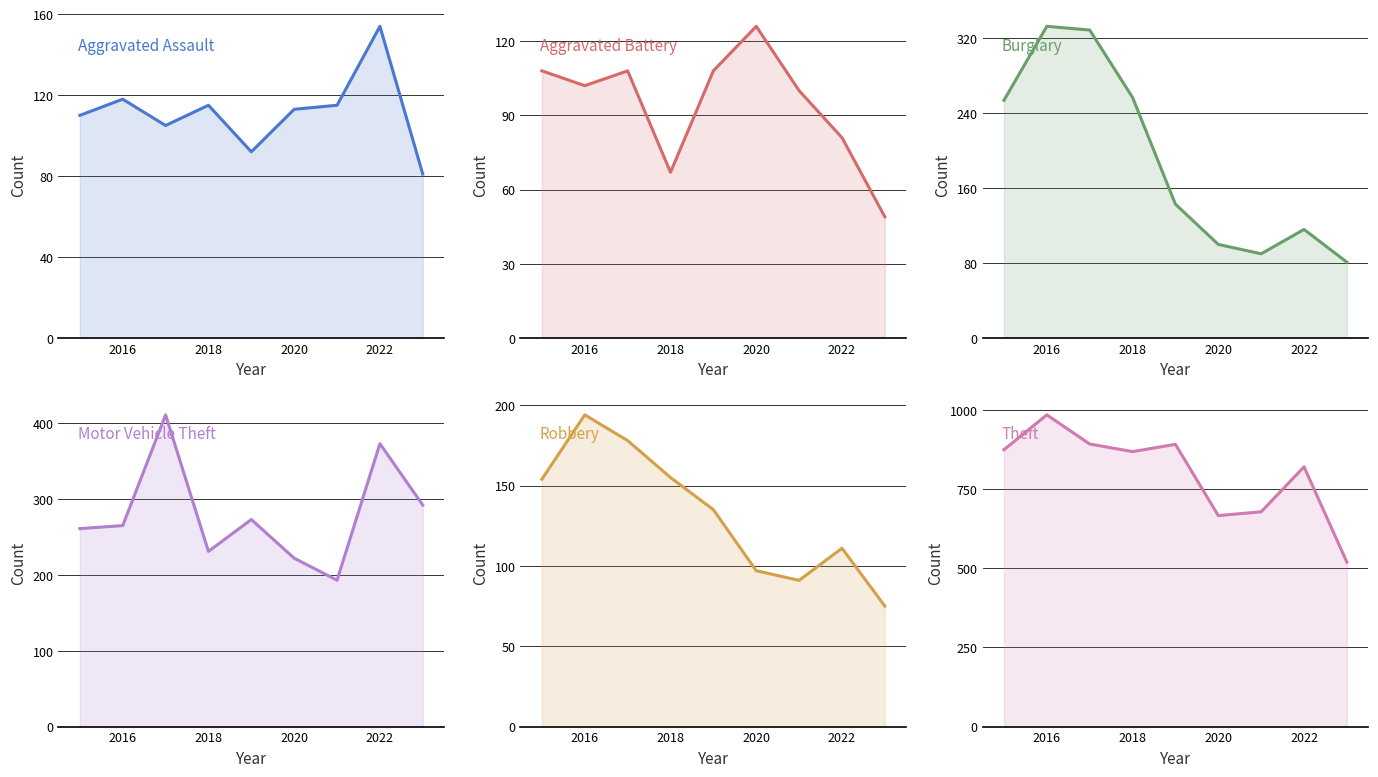

True or false: Motor Vehicle Theft and Aggravated Assault cross at least once.

False